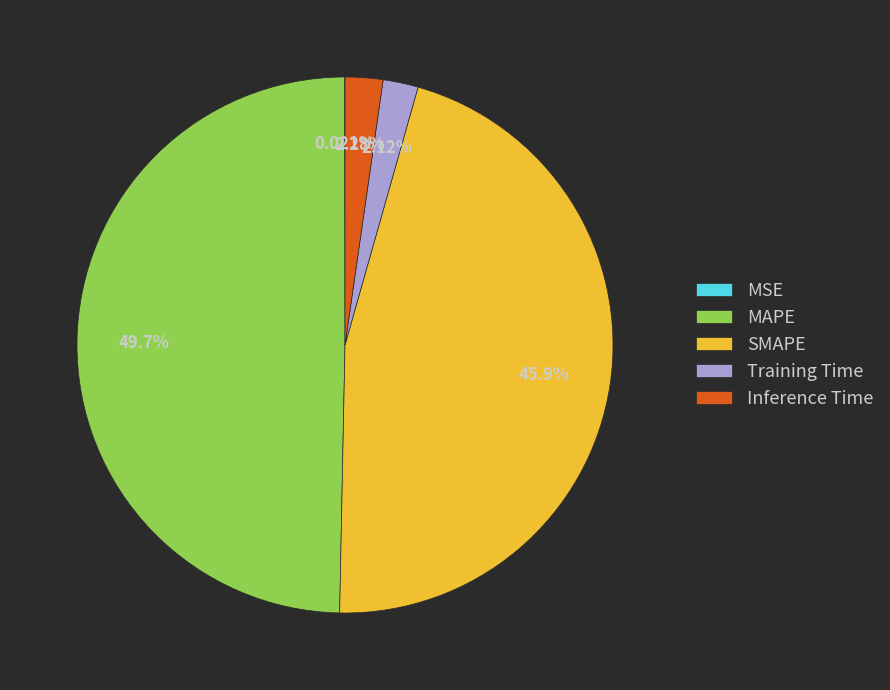

Does Training Time represent more than half of the total?

No